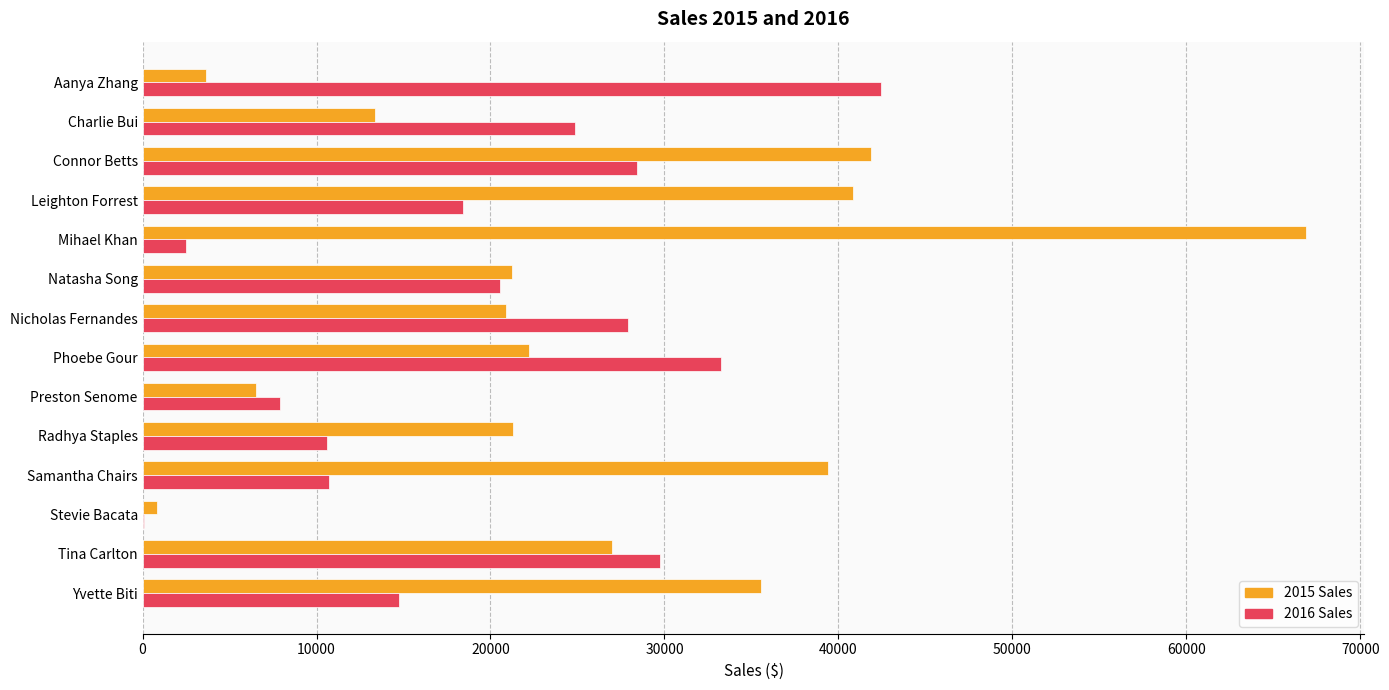

Between Leighton Forrest and Natasha Song, which series saw the biggest shift?

2015 Sales